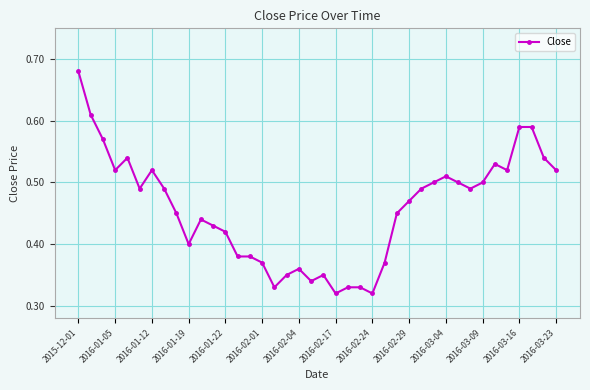

Count the values in the range 0 to 1.

40